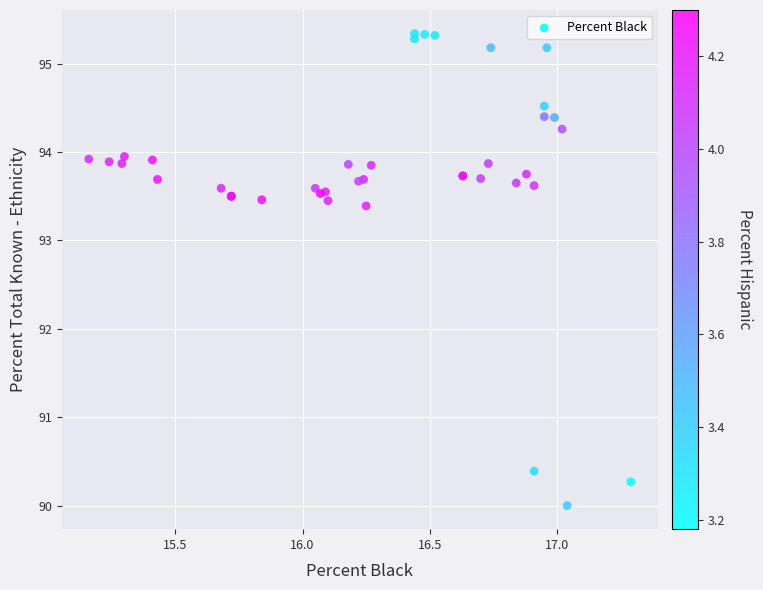

What Y value in the scatter plot is closest to 92?

93.4